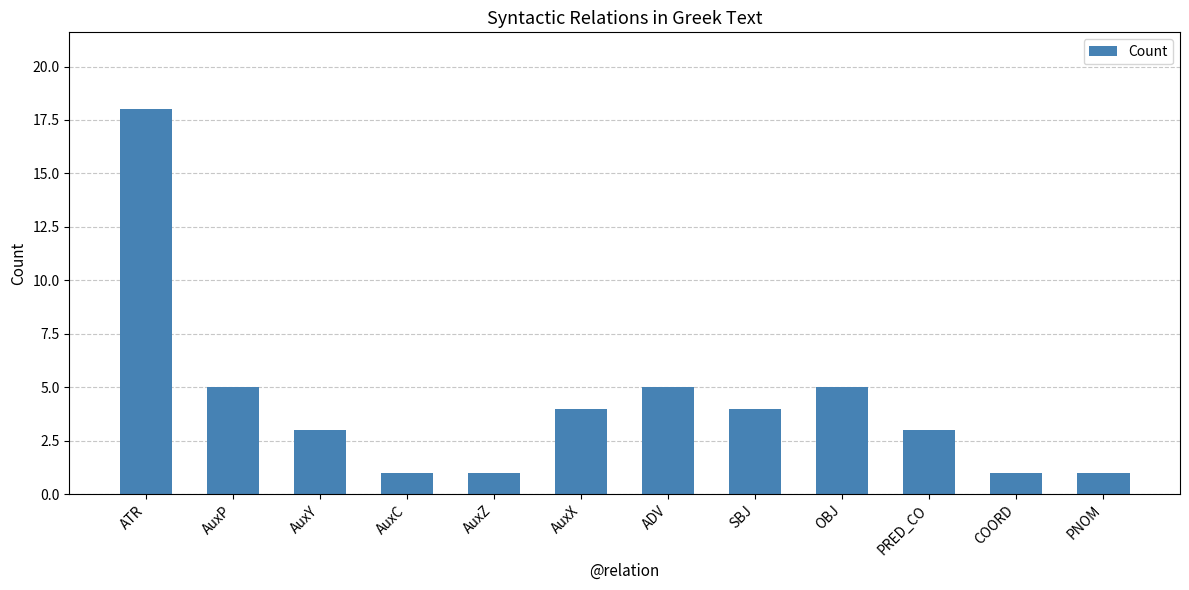

Reading left to right, what are all the values shown in this chart?

18	5	3	1	1	4	5	4	5	3	1	1